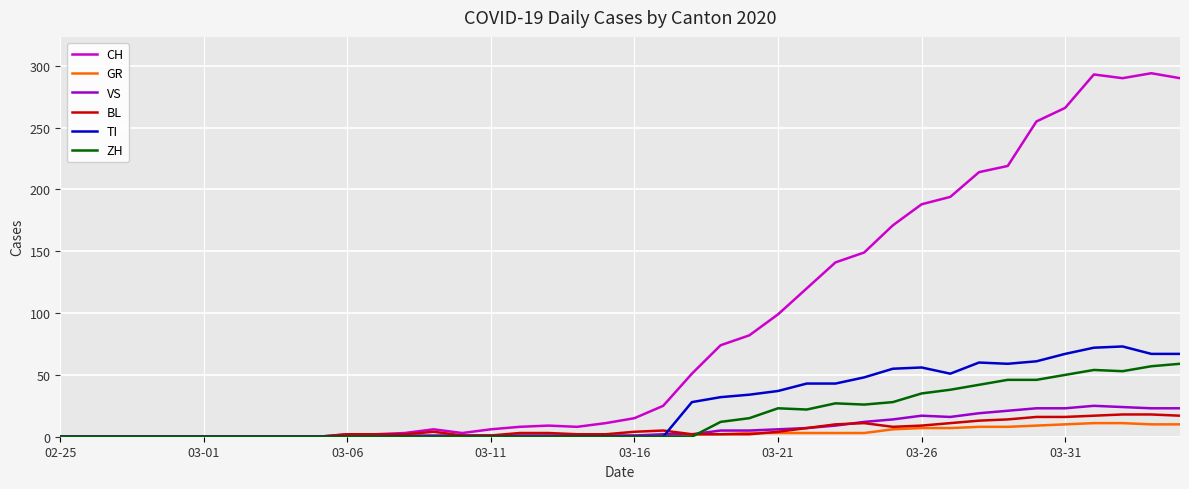

What is the difference between the maximum and second lowest values in the BL series?

18